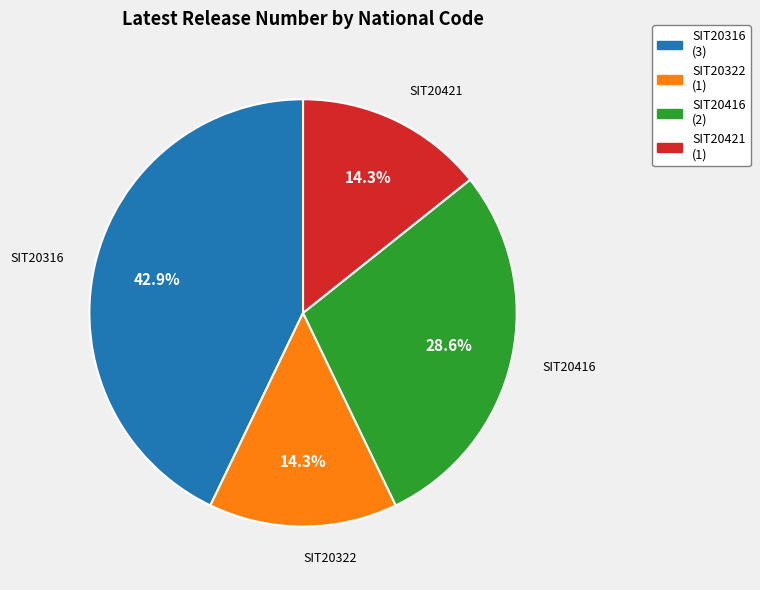

Is there a majority slice in this chart?

No